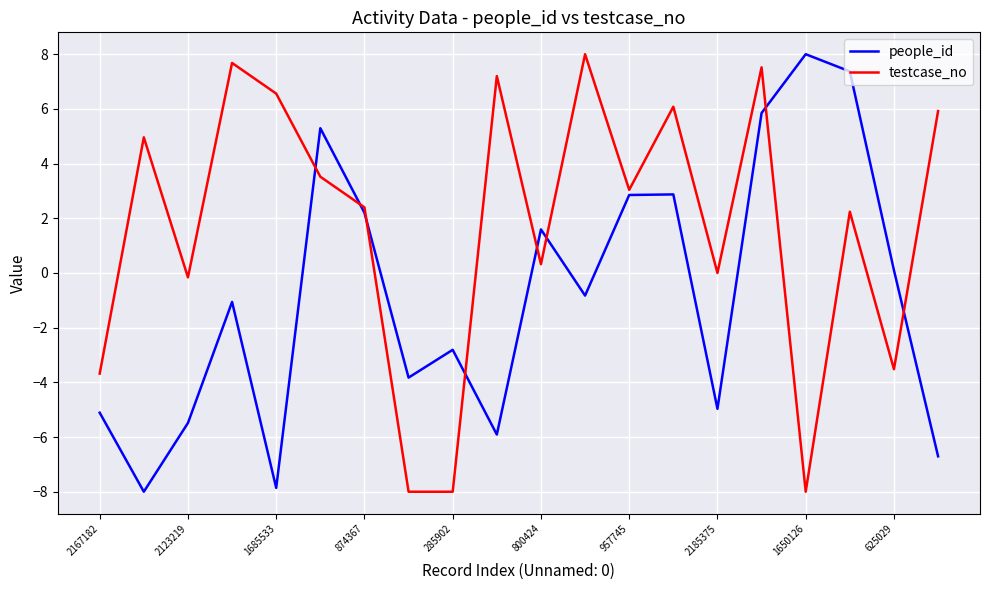

How many intersections are there between testcase_no and people_id?

8